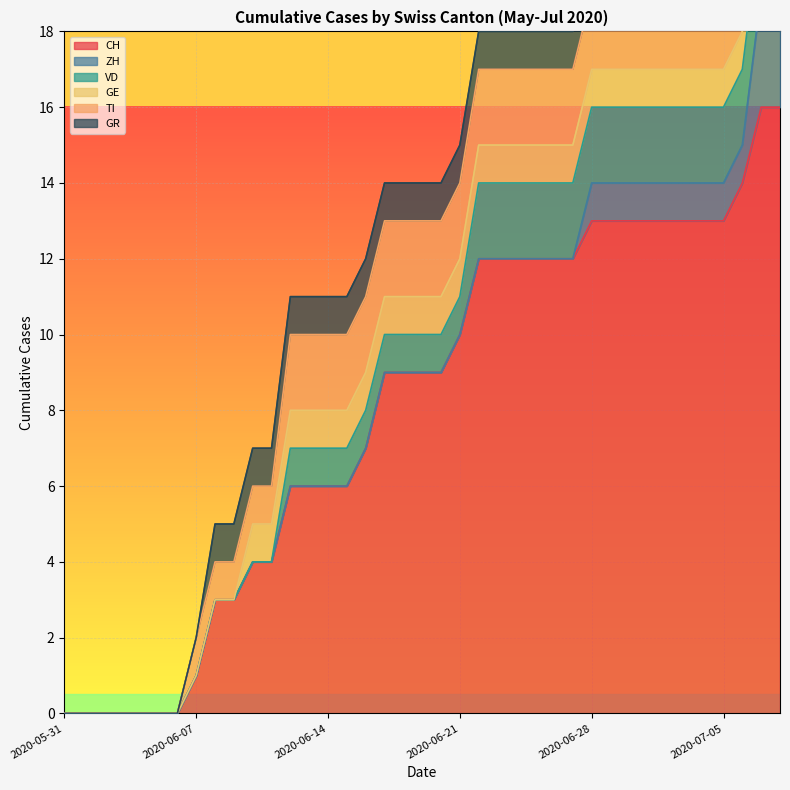

What is the sum of the GE values at 2020-06-07 and 2020-07-07?

1